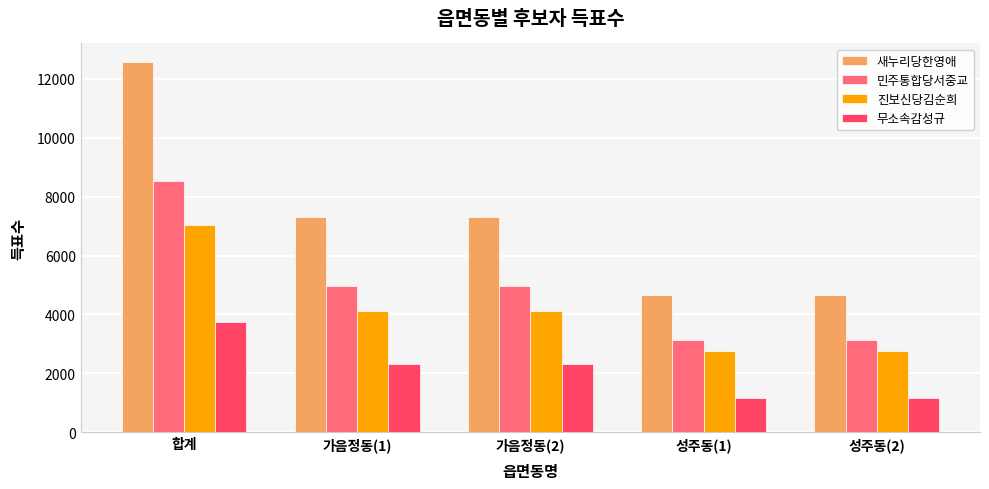

What are all the series names shown in the legend?

새누리당한영애, 민주통합당서중교, 진보신당김순희, 무소속감성규